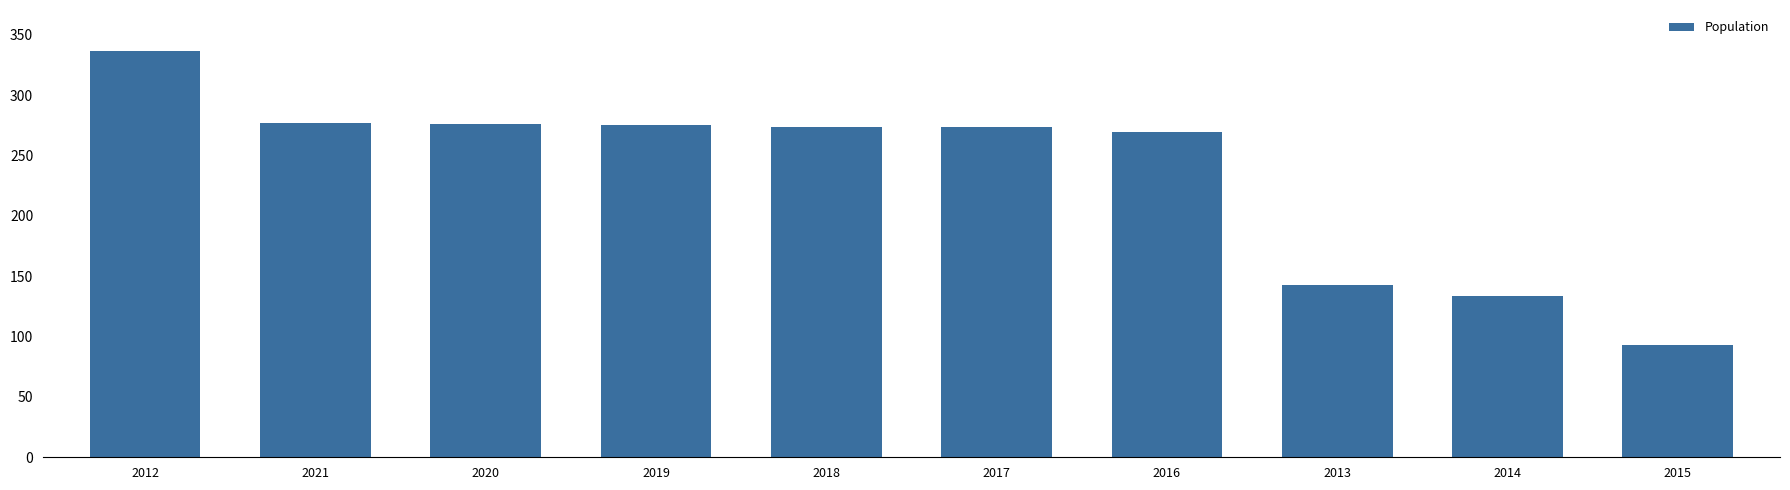

Which label corresponds to the largest value in the chart?

2012